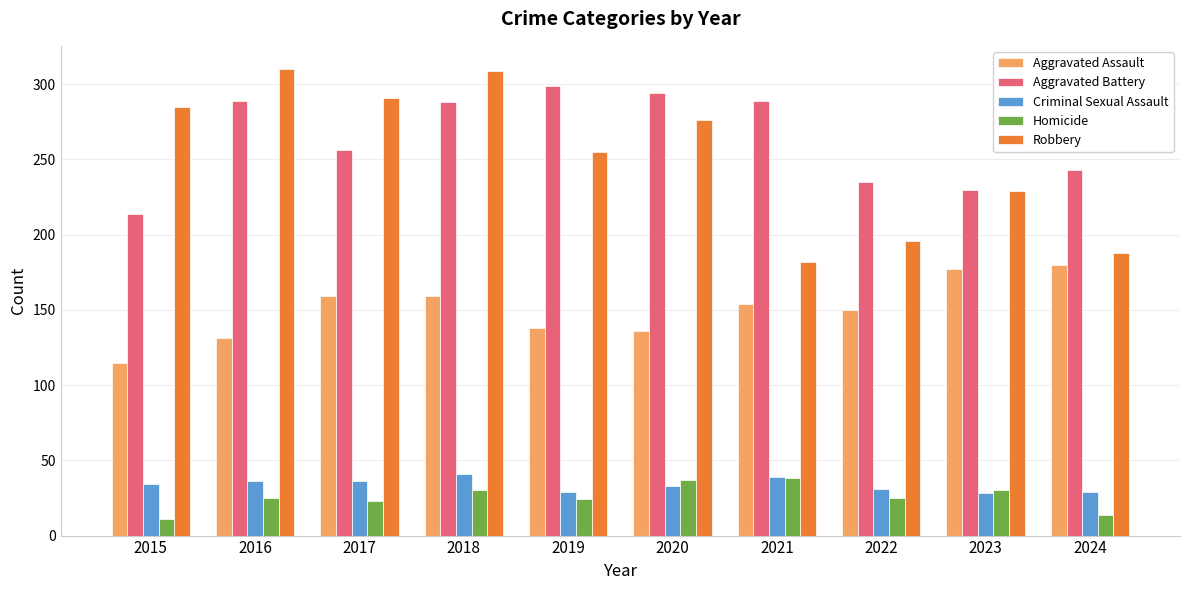

What is the approximate value of Aggravated Assault at 2016, to the nearest 5?

130